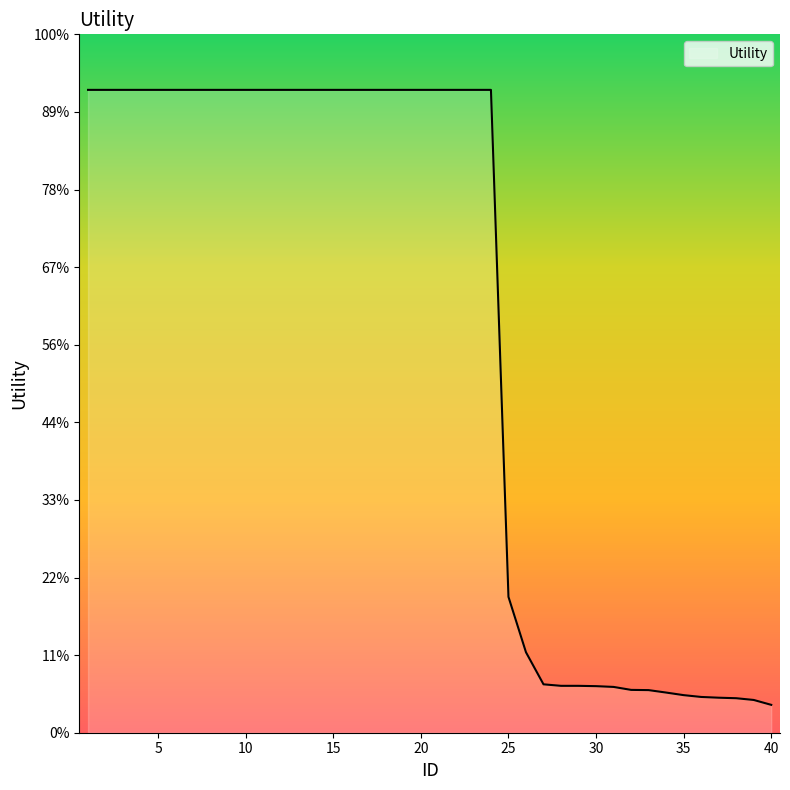

Does the chart have visible grid lines?

No